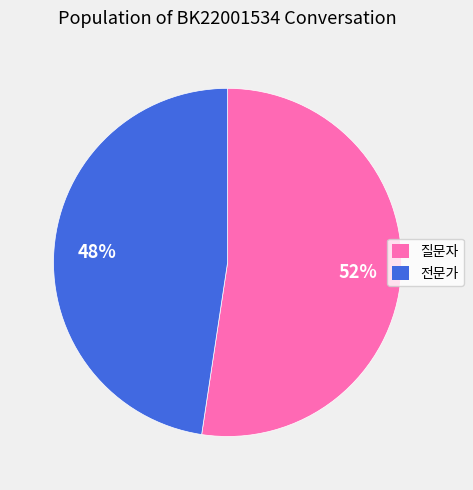

Rank the categories by value from lowest to highest.

전문가, 질문자